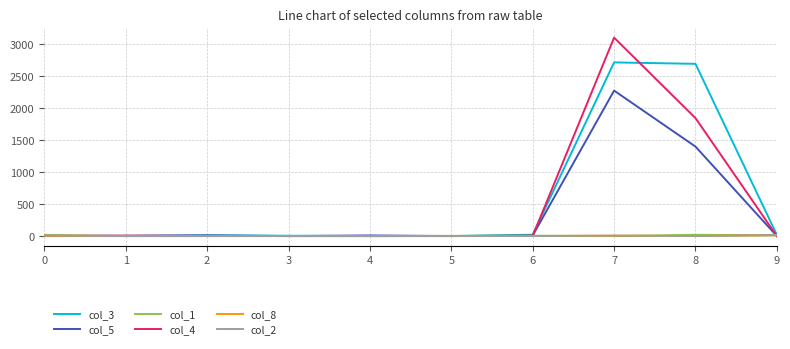

What is the greatest value displayed?

3098